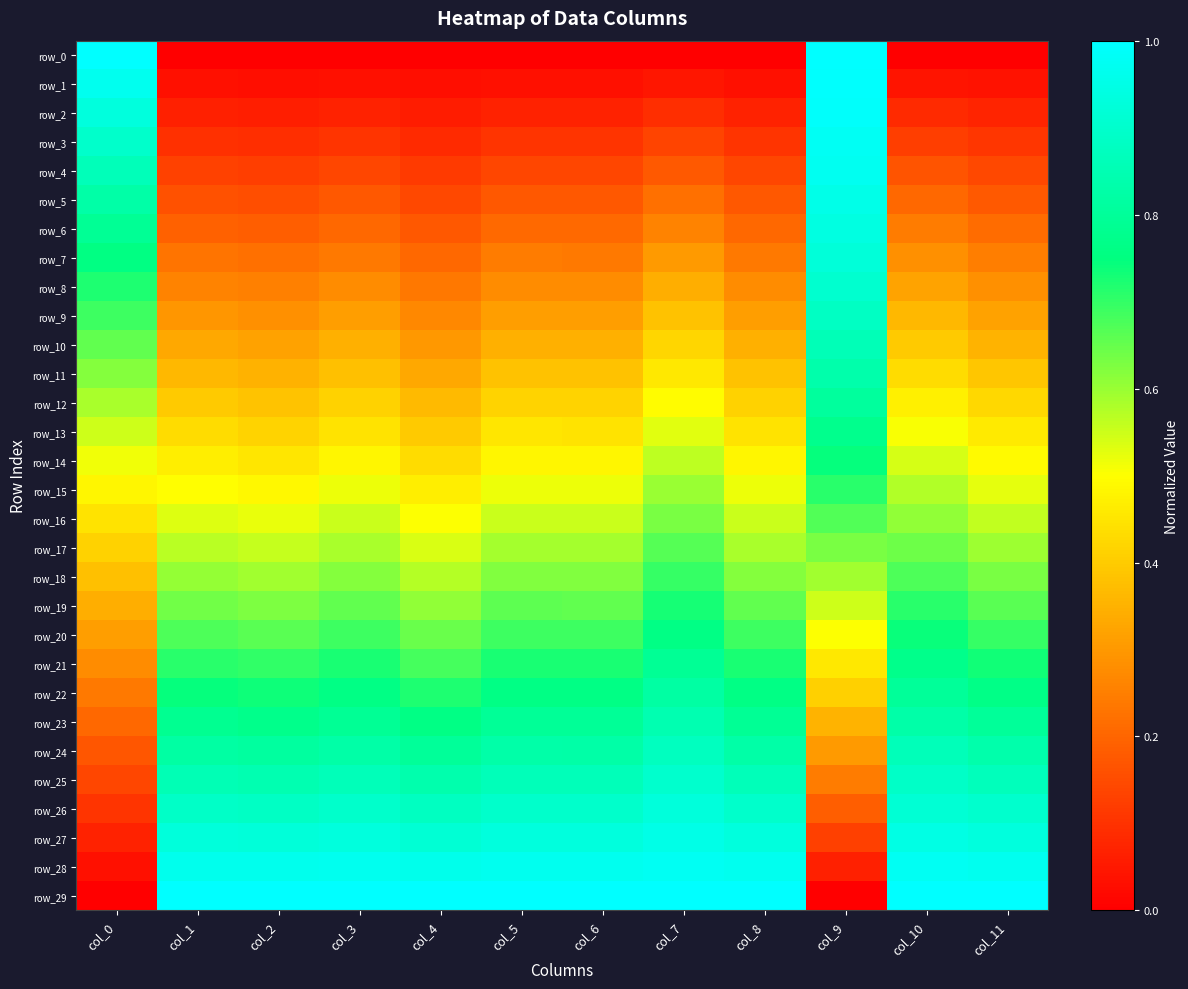

Rank the categories by row_17 value from lowest to highest.

col_0, col_4, col_2, col_1, col_3, col_8, col_6, col_5, col_11, col_9, col_10, col_7